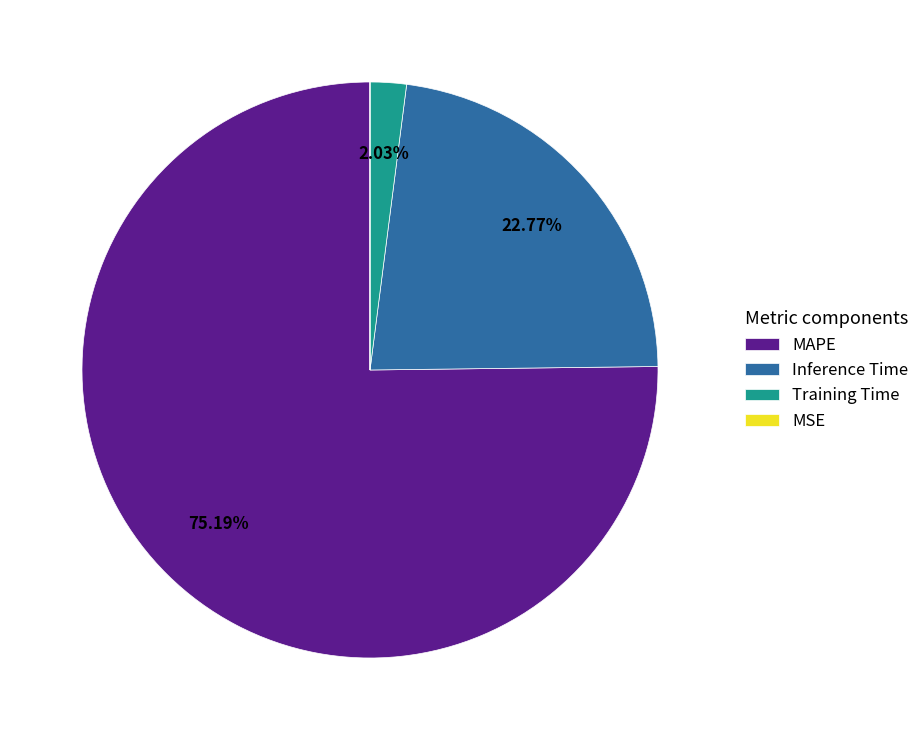

Is the sum of Training Time and Inference Time greater than half?

No